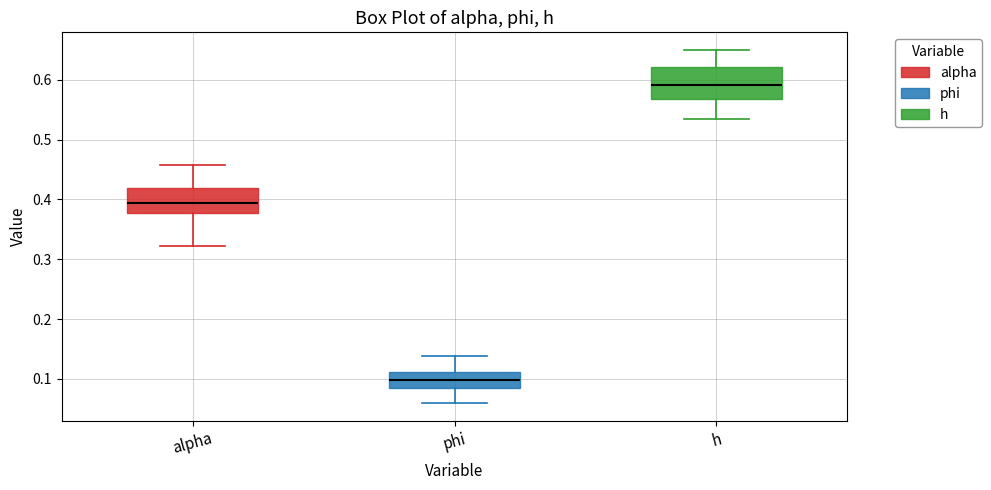

Comparing the boxes themselves (not the whiskers), which one is the tallest?

h